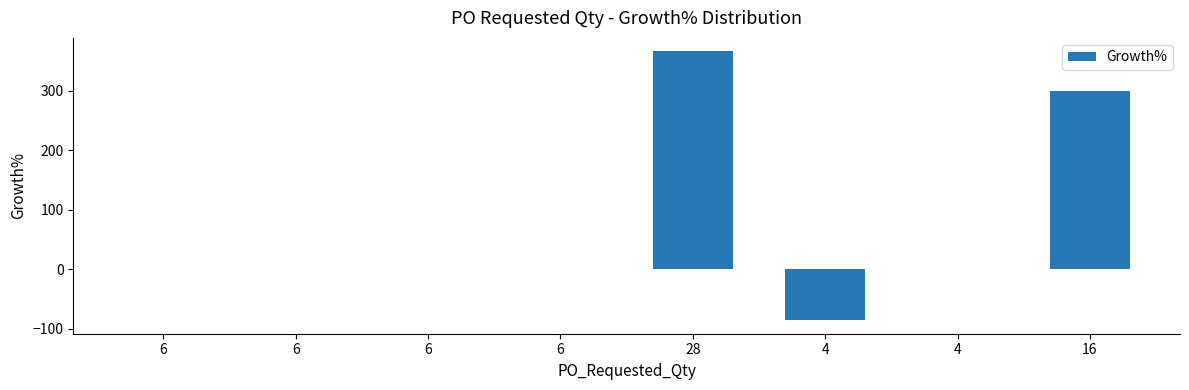

The value at 16 is 300.0. True or false?

True